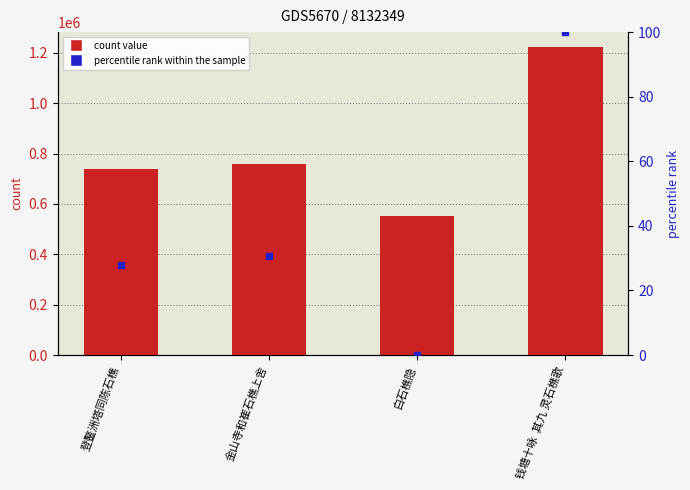

At how many categories does at least one series exceed 1125523?

1